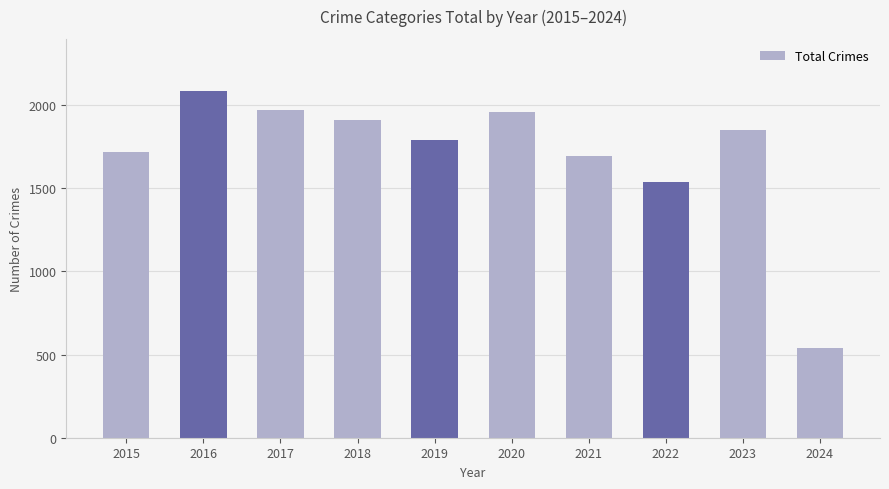

What is the difference between the maximum and minimum values?

1549